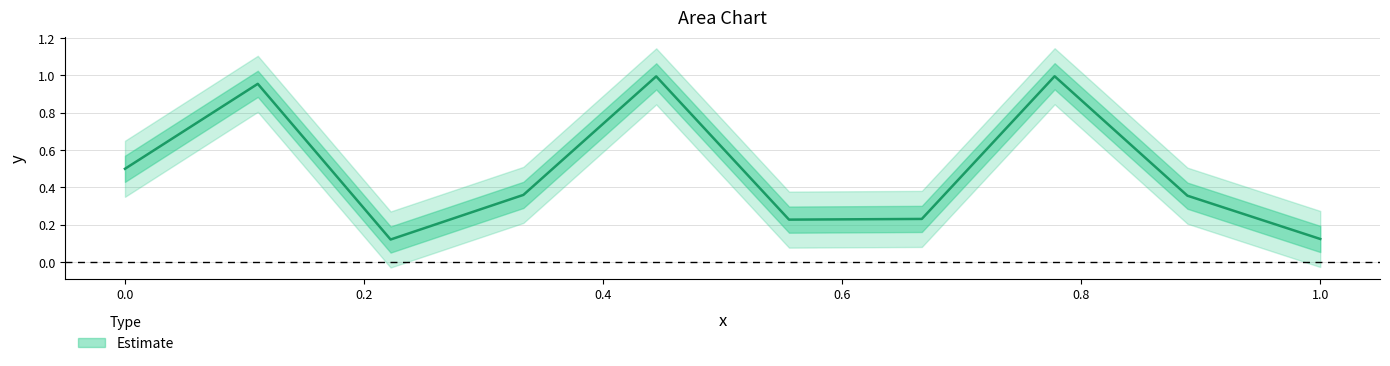

What position from the right is 0.7777777777777778?

3